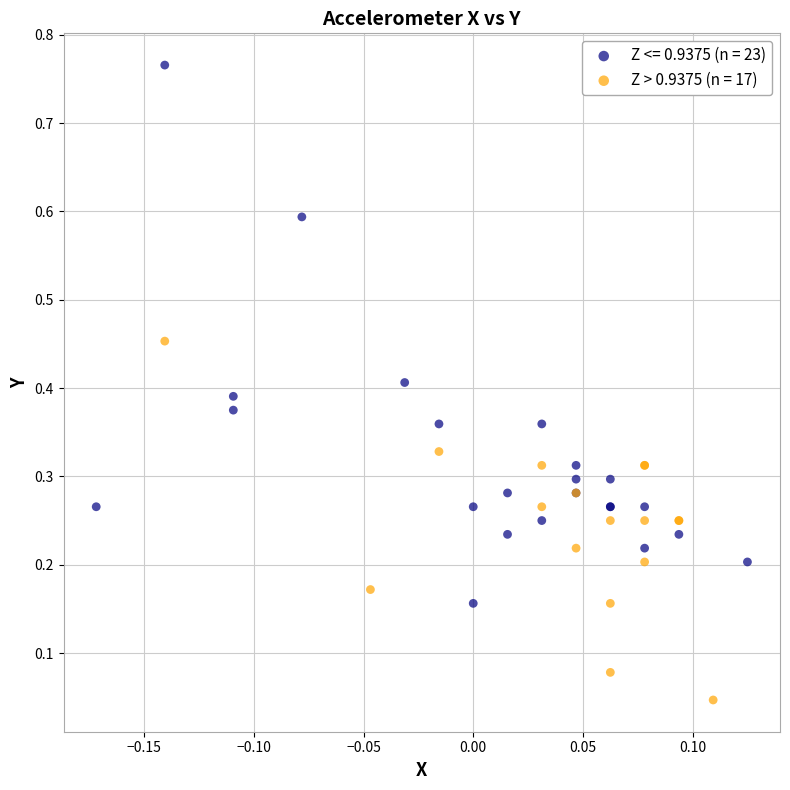

What are all the series names shown in the legend?

Z <= 0.9375 (n = 23), Z > 0.9375 (n = 17)